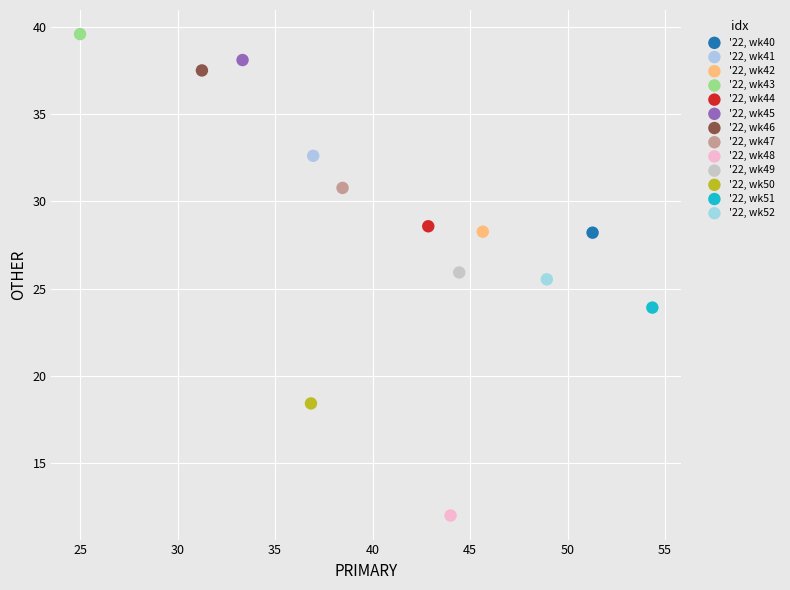

Which series contains the highest Y value?

'22, wk43